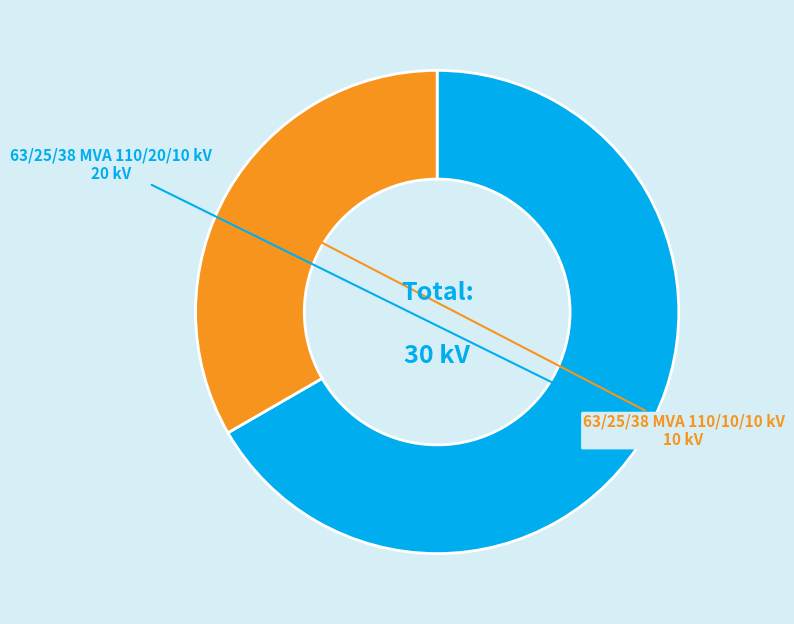

Does any single category account for the majority?

Yes